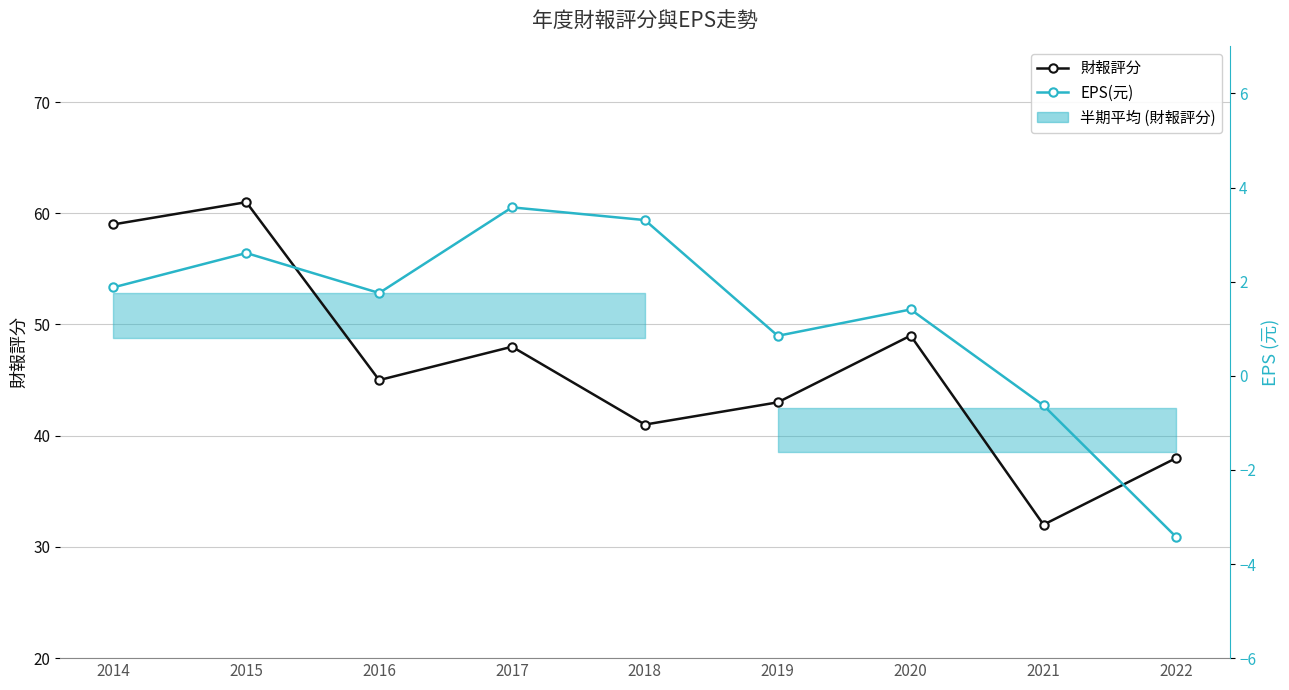

True or false: 財報評分 has a value of 81.4 at 2017.

False